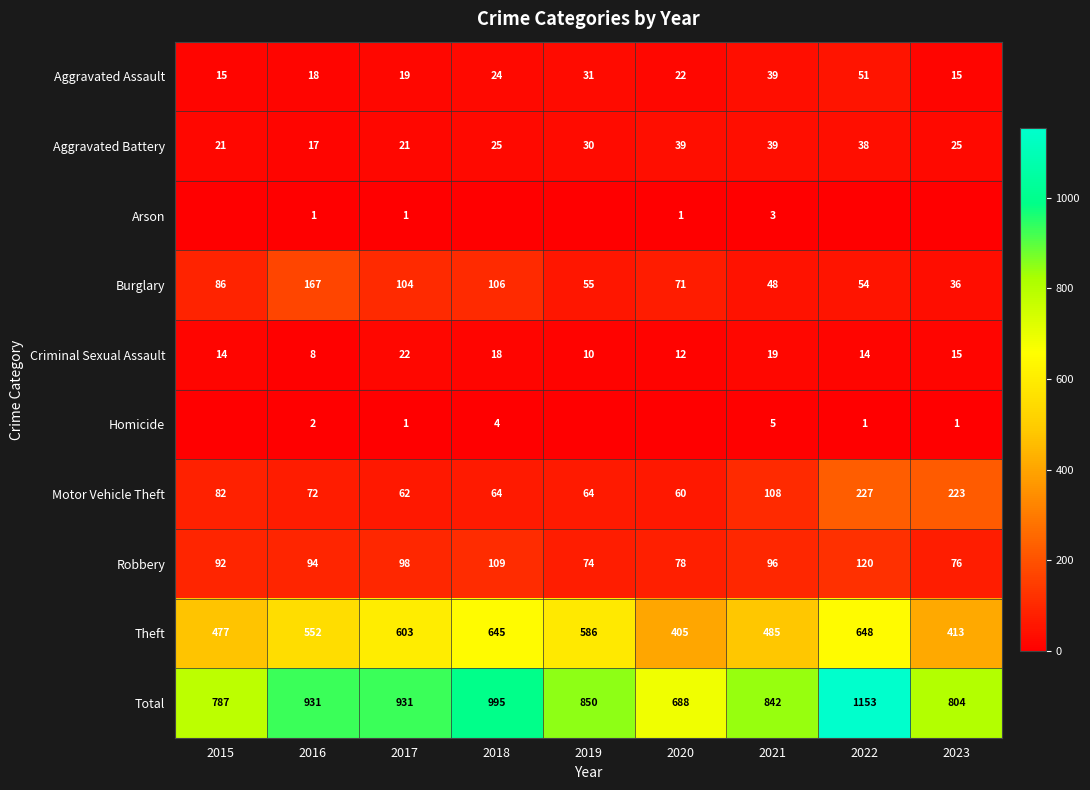

Which series has the largest total across all categories?

Total